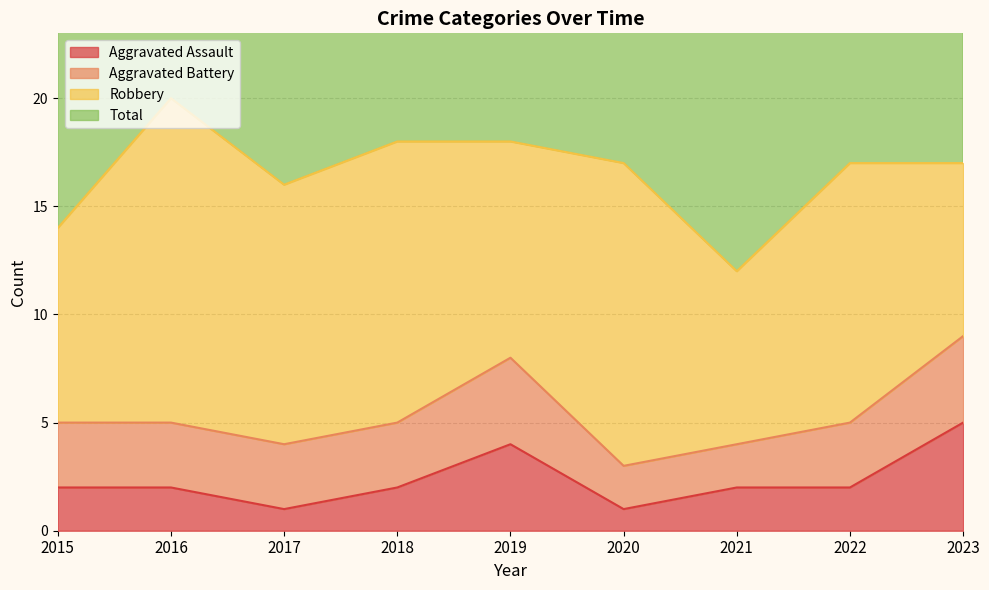

Which category has the highest value in the Aggravated Assault series?

2023